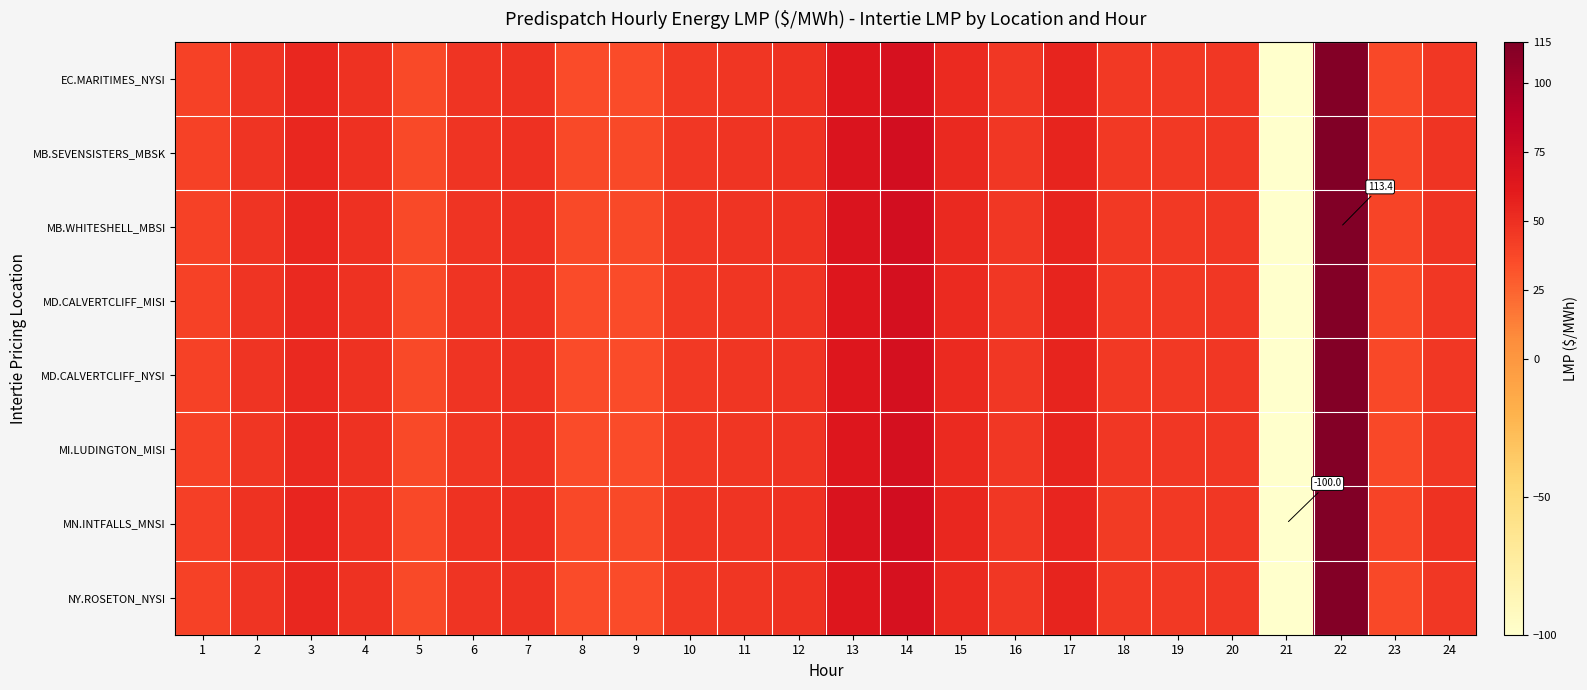

What is the average value of the MB.WHITESHELL_MBSI series?

44.5